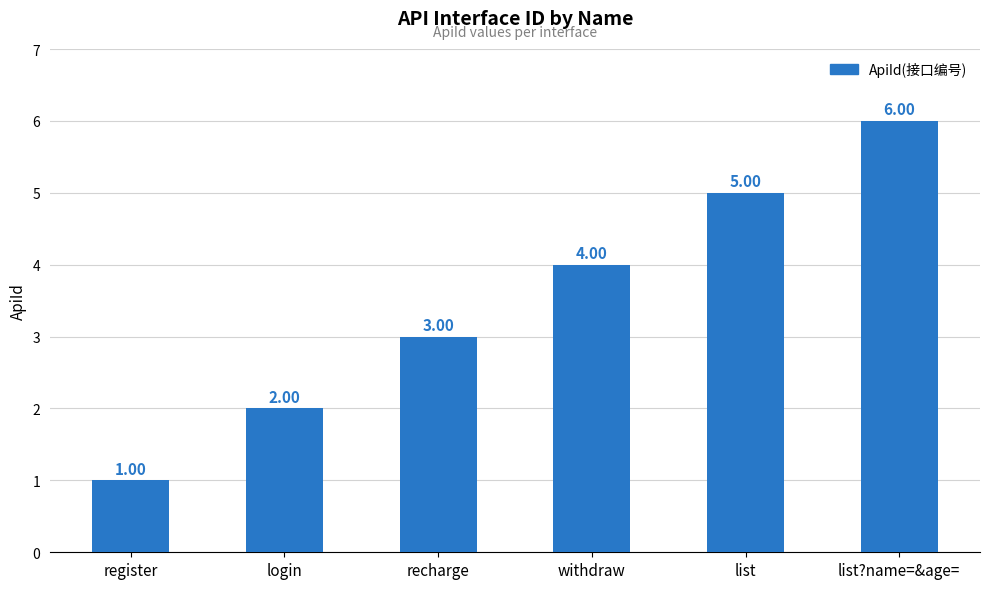

What is the change in value from register to list?

+4